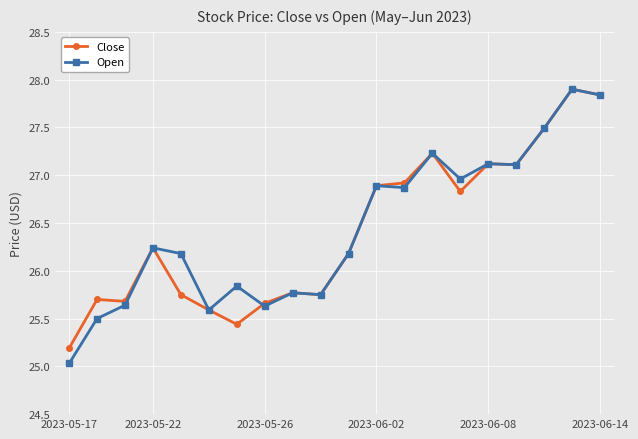

Which series has the widest spread of values?

Open